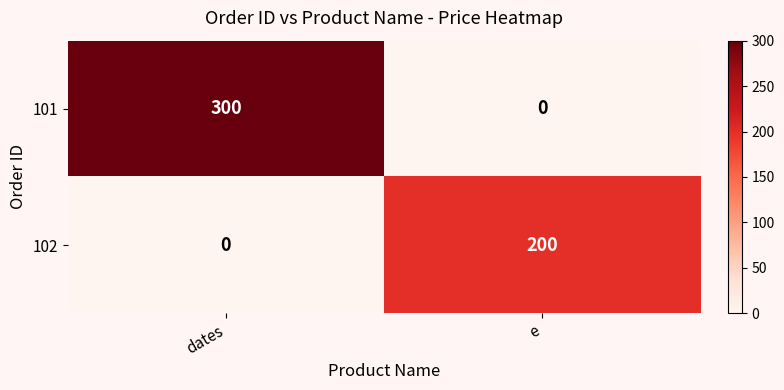

What is the average value of the 102 series?

100